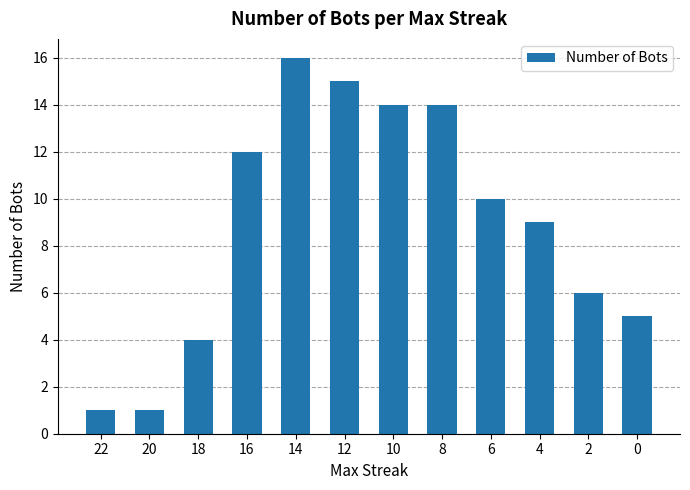

Is it true that the value at 0 is 2?

False